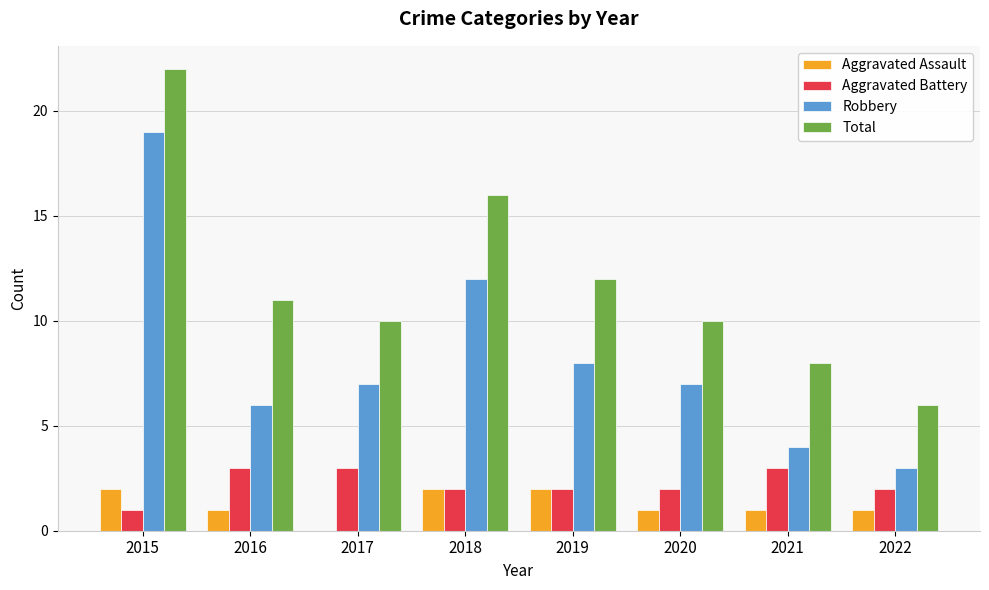

What is the sum of all Aggravated Battery values?

18